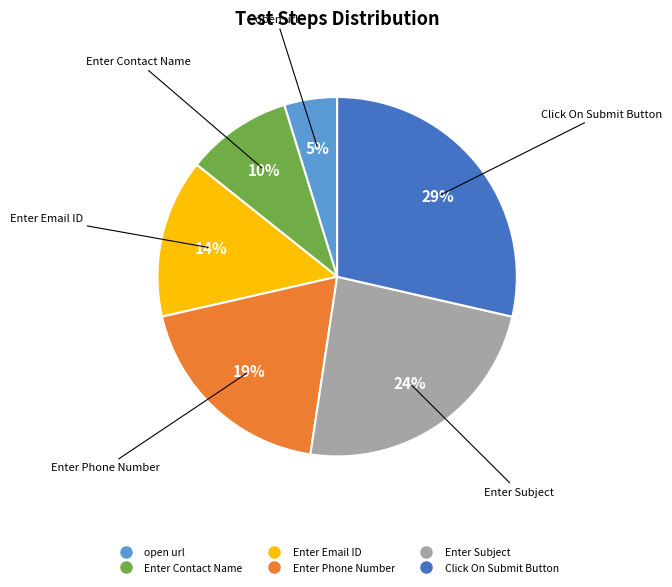

Rank the categories by value from highest to lowest.

Click On Submit Button, Enter Subject, Enter Phone Number, Enter Email ID, Enter Contact Name, open url